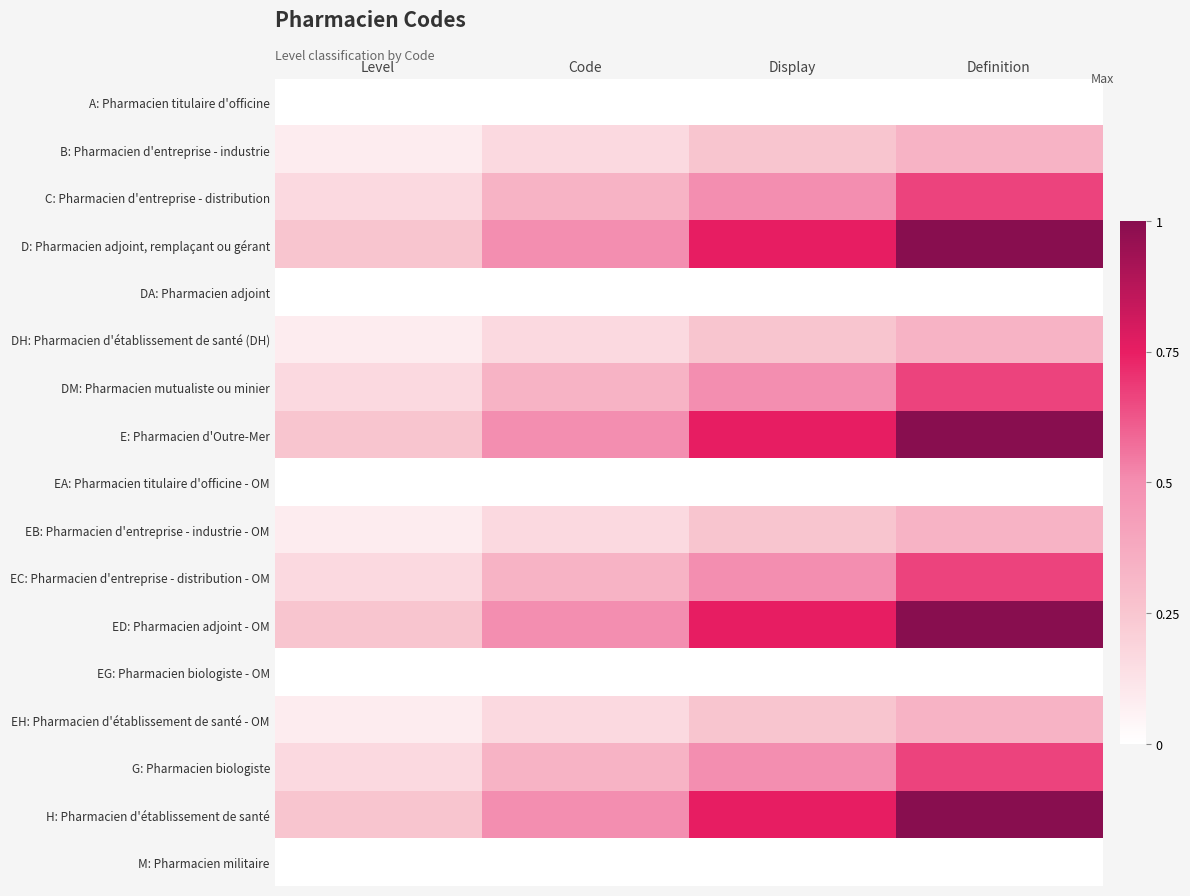

List the series in order of their peak value, lowest first.

A: Pharmacien titulaire d'officine, DA: Pharmacien adjoint, EA: Pharmacien titulaire d'officine - OM, EG: Pharmacien biologiste - OM, M: Pharmacien militaire, B: Pharmacien d'entreprise - industrie, DH: Pharmacien d'établissement de santé (DH), EB: Pharmacien d'entreprise - industrie - OM, EH: Pharmacien d'établissement de santé - OM, C: Pharmacien d'entreprise - distribution, DM: Pharmacien mutualiste ou minier, EC: Pharmacien d'entreprise - distribution - OM, G: Pharmacien biologiste, D: Pharmacien adjoint, remplaçant ou gérant, E: Pharmacien d'Outre-Mer, ED: Pharmacien adjoint - OM, H: Pharmacien d'établissement de santé